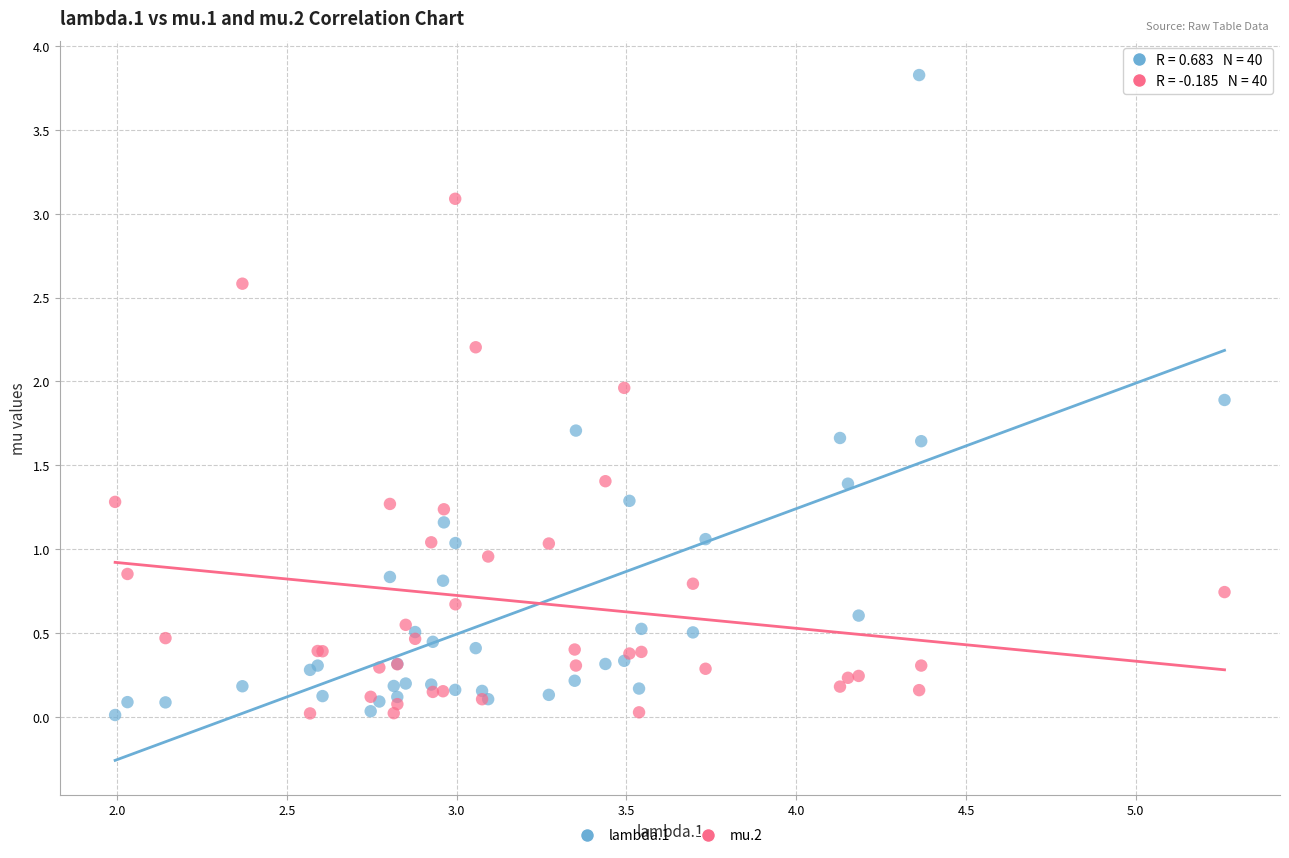

Which series has the widest spread of Y values?

lambda.1